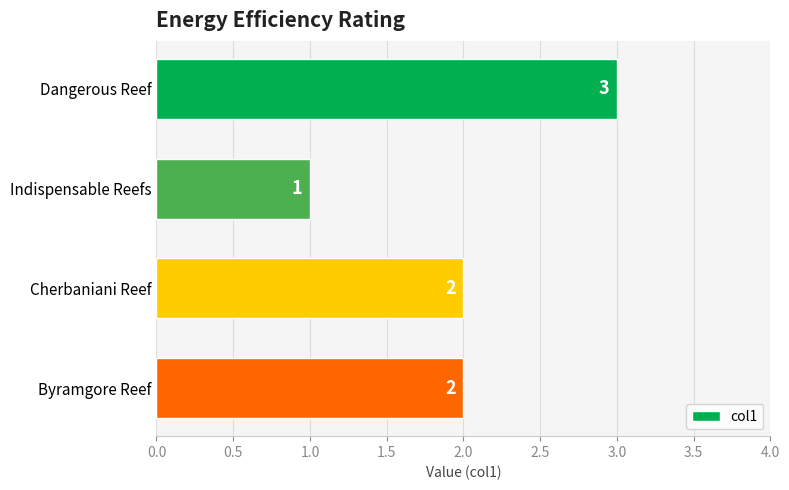

The value at Dangerous Reef is 3. True or false?

True